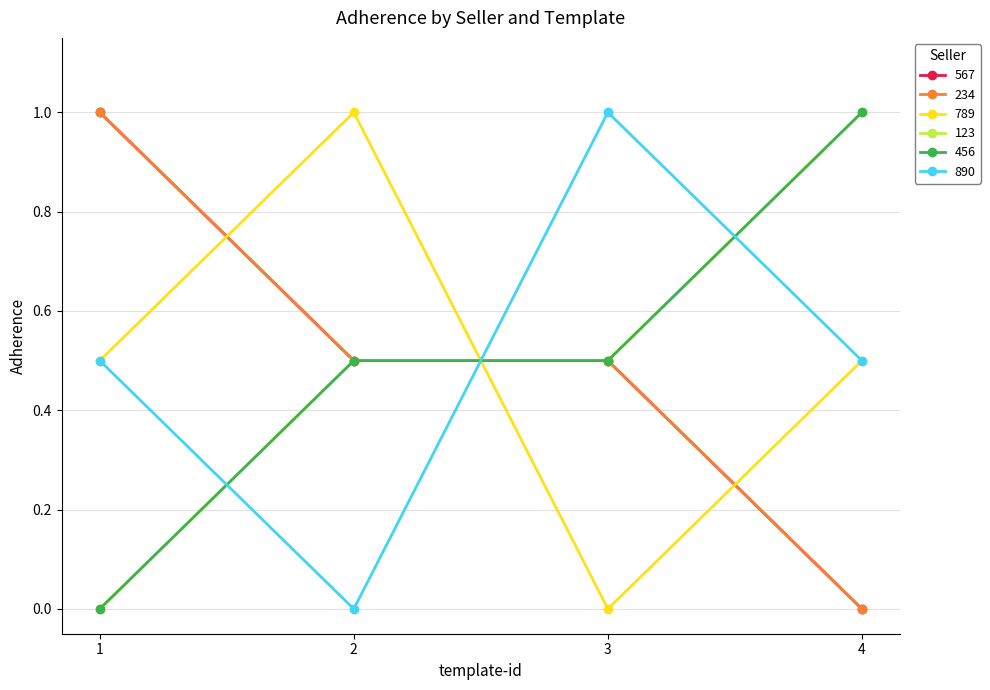

True or false: 456 has more than 2 points higher than both neighbors.

False